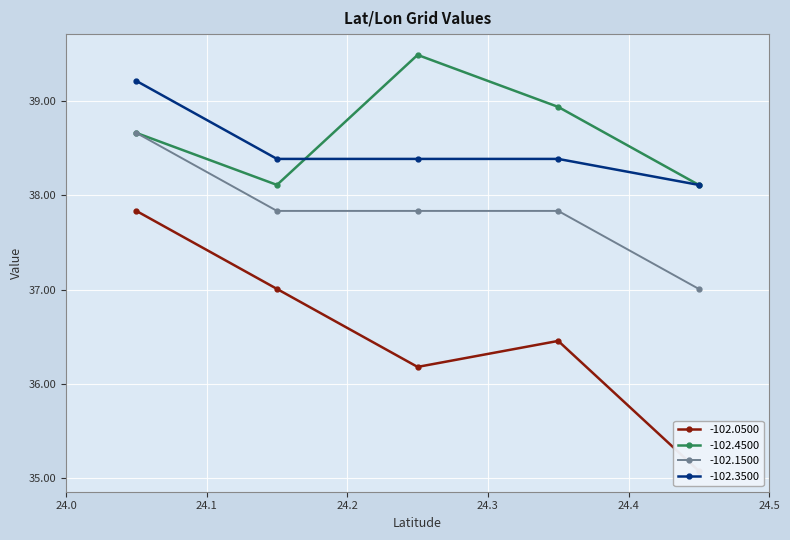

What is the value of the -102.4500 point at the 5th from the left?

38.1